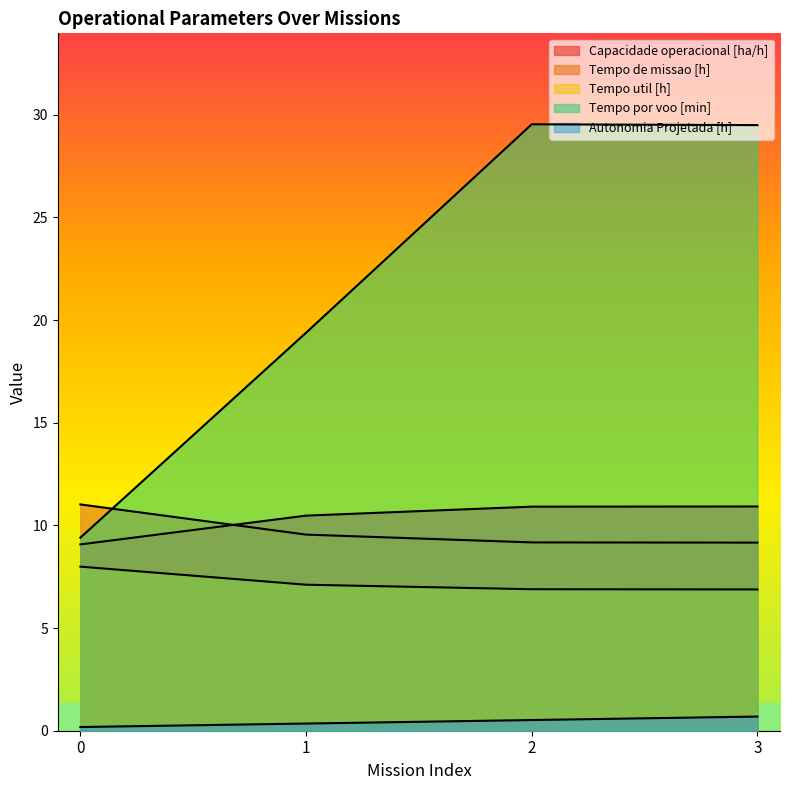

The value of Tempo por voo [min] at 0 is 15.4. True or false?

False